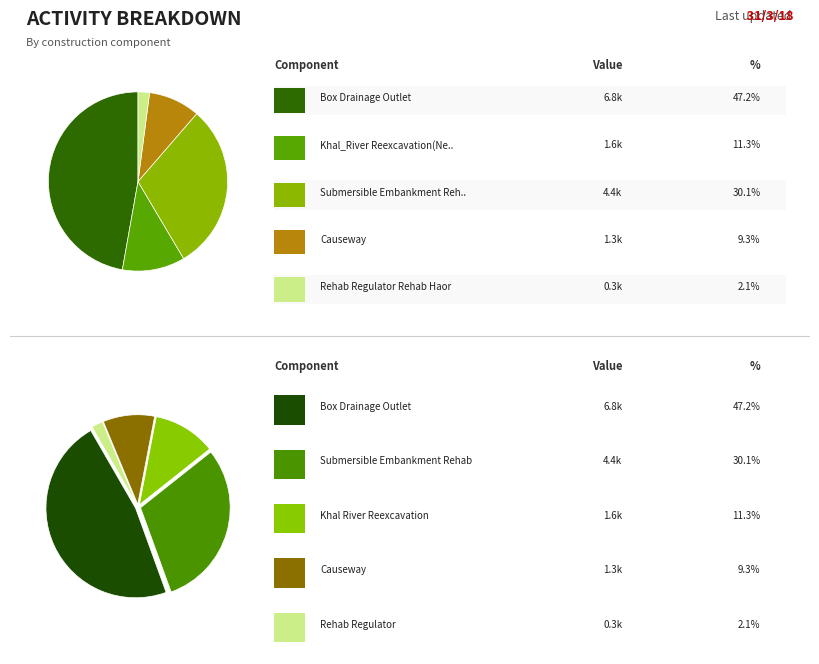

Is there any slice that represents more than half of the pie?

No